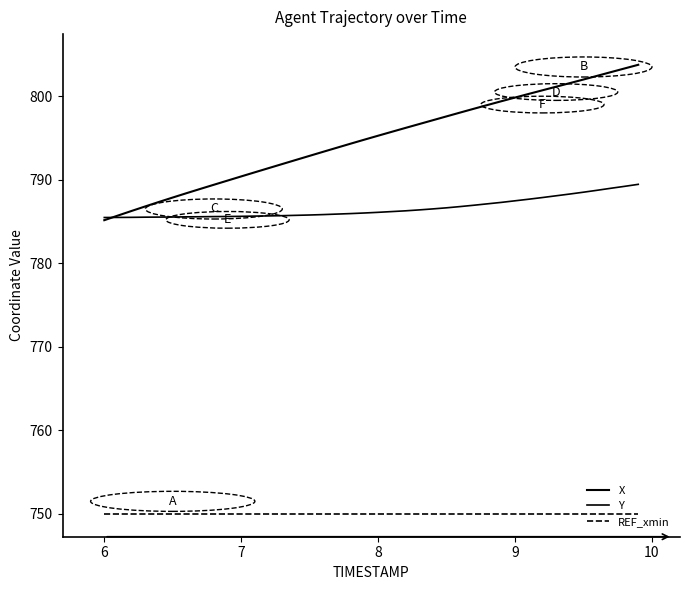

Does the chart have visible grid lines?

No